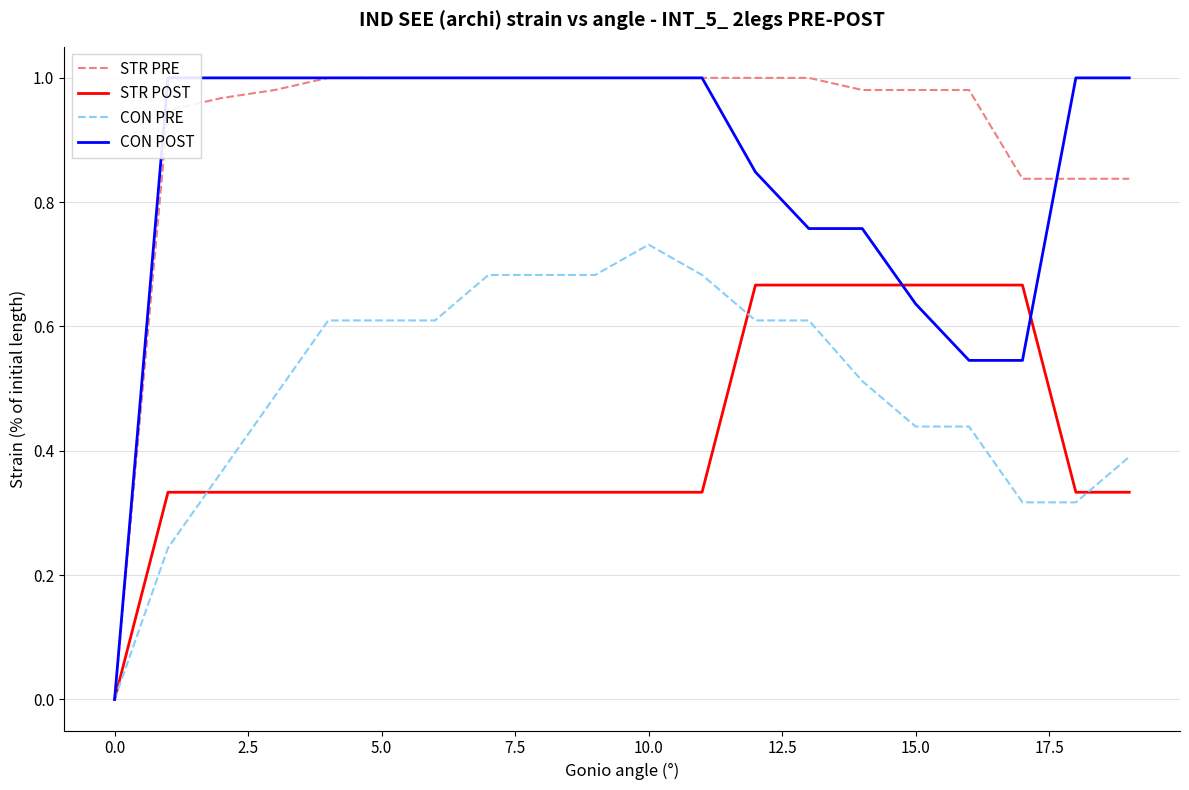

Is it true that STR PRE equals 0.5 at 12.5?

False